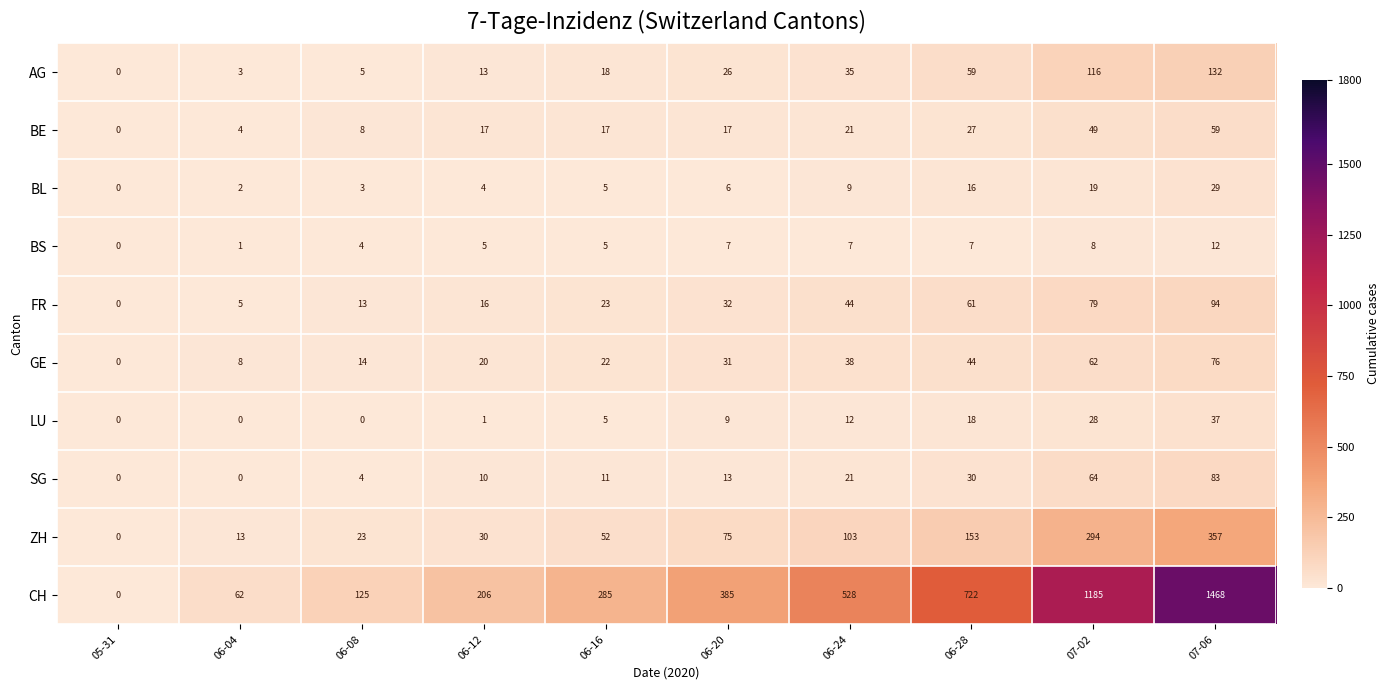

What is the sum of the GE values at 06-28 and 07-02?

106